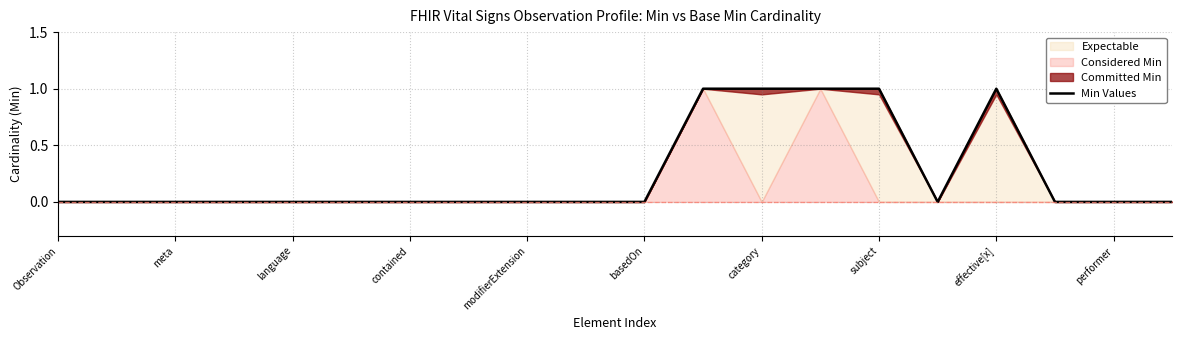

Which label corresponds to the smallest value in the chart?

Observation